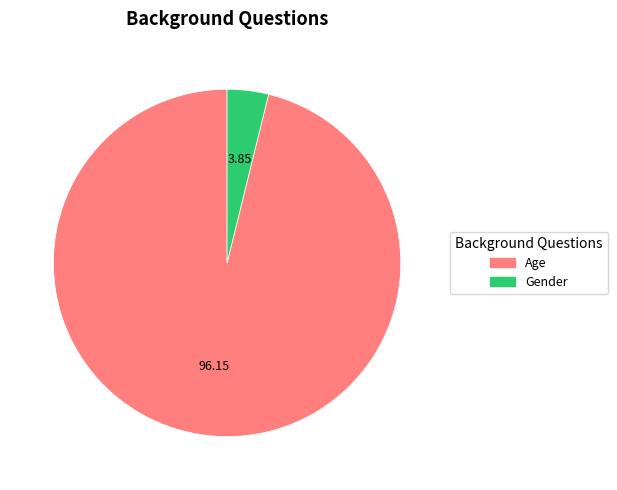

True or false: Age accounts for 87% of the total.

False